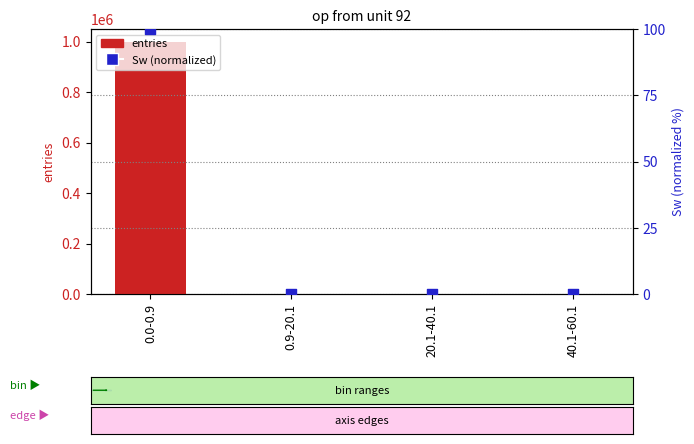

At which category is the sum across all series the highest?

0.0-0.9